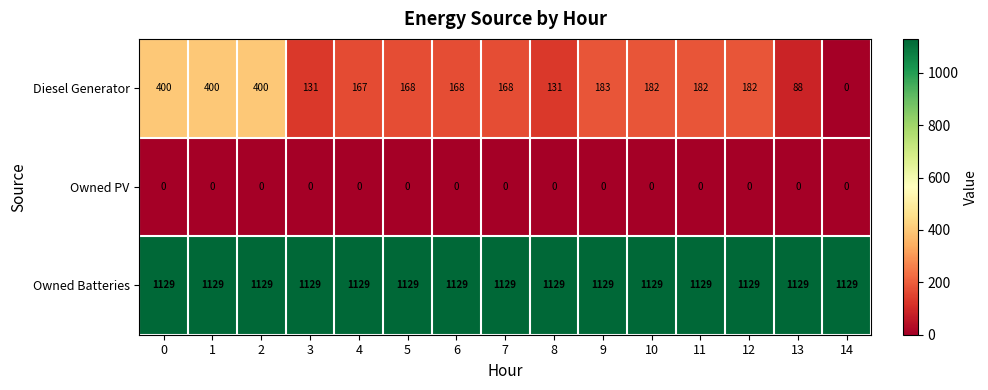

List the series in order of their overall mean, lowest first.

Owned PV, Diesel Generator, Owned Batteries